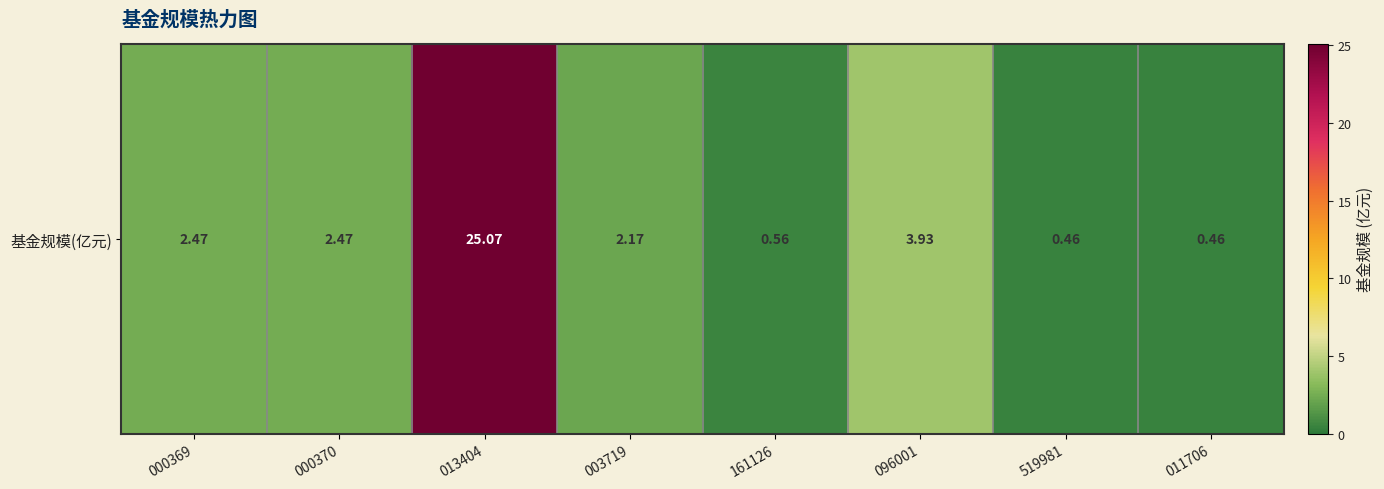

What is the maximum value shown in the chart?

25.1